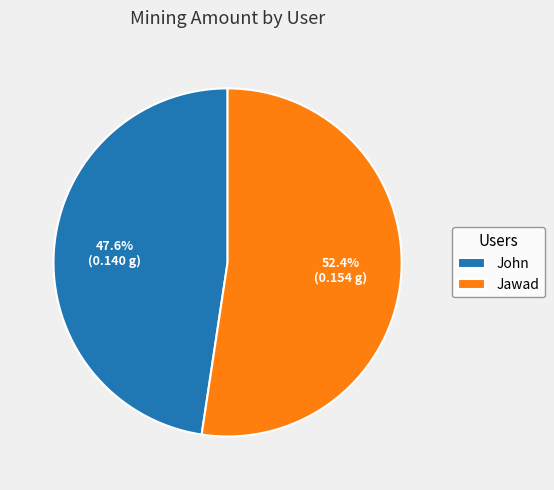

Is there any slice that represents more than half of the pie?

Yes